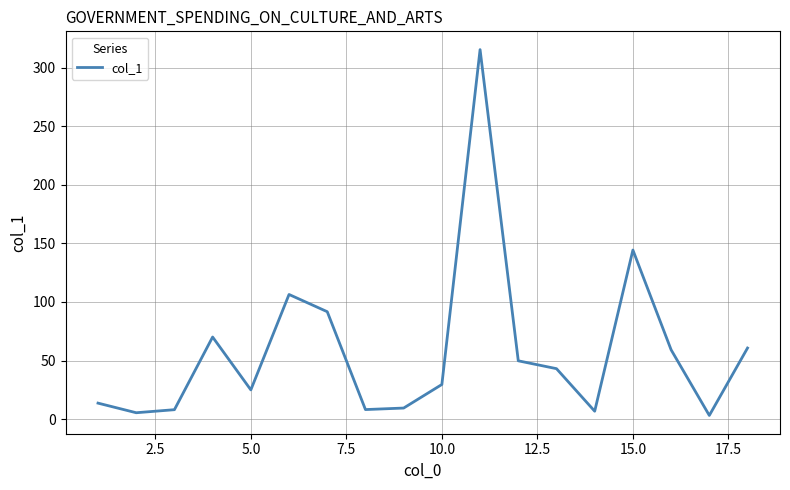

What is the greatest value displayed?

315.3